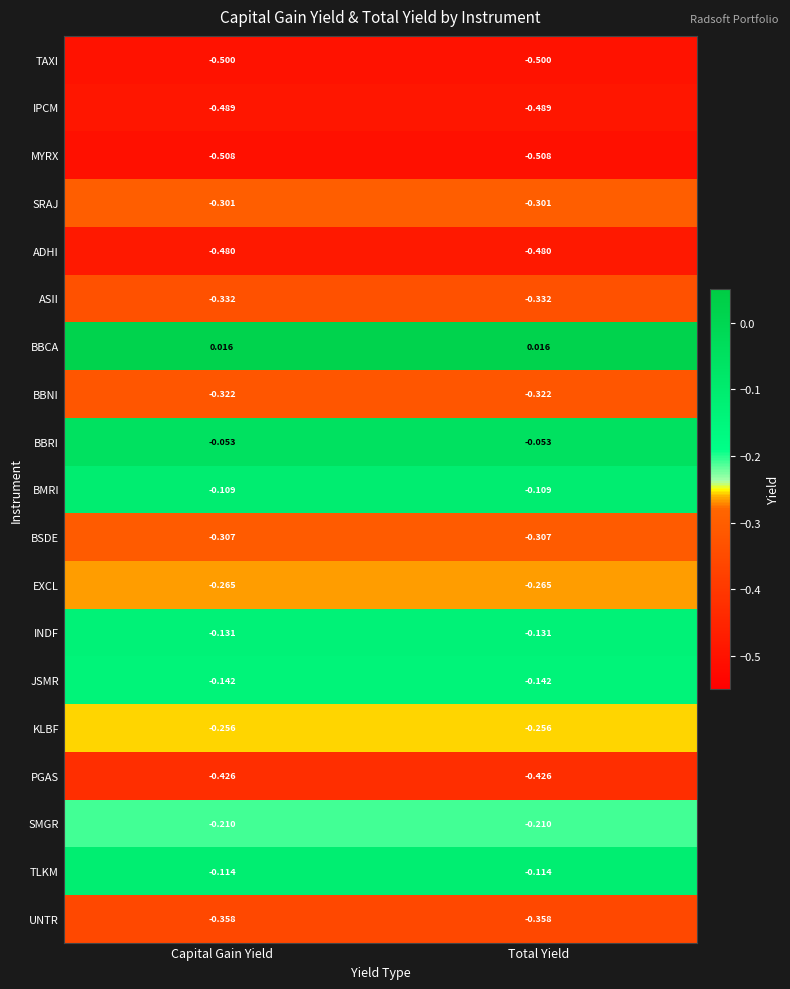

At Total Yield, list the series in order from largest to smallest.

BBCA, BBRI, BMRI, TLKM, INDF, JSMR, SMGR, KLBF, EXCL, SRAJ, BSDE, BBNI, ASII, UNTR, PGAS, ADHI, IPCM, TAXI, MYRX